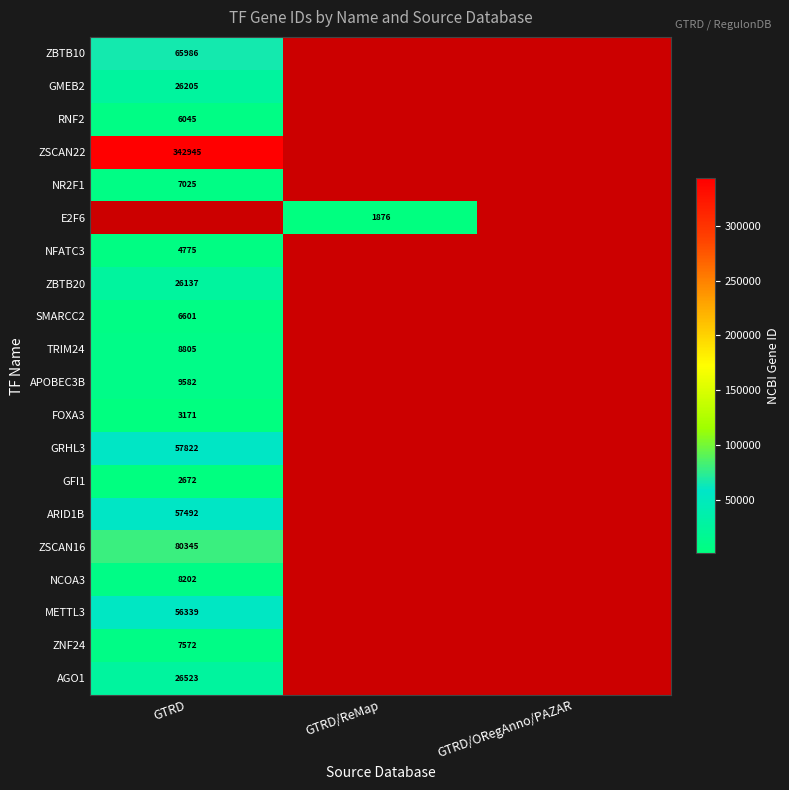

The NCOA3 series shows 8202 at GTRD. True or false?

True